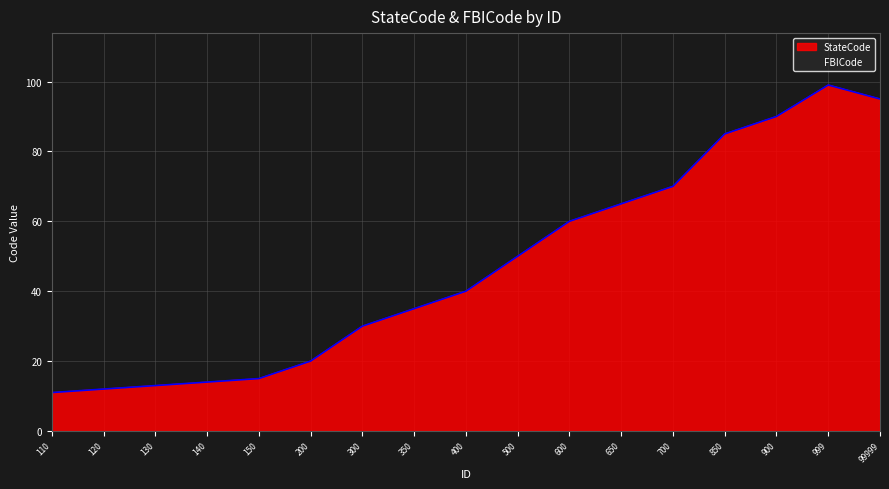

What is the maximum value shown in the chart?

99